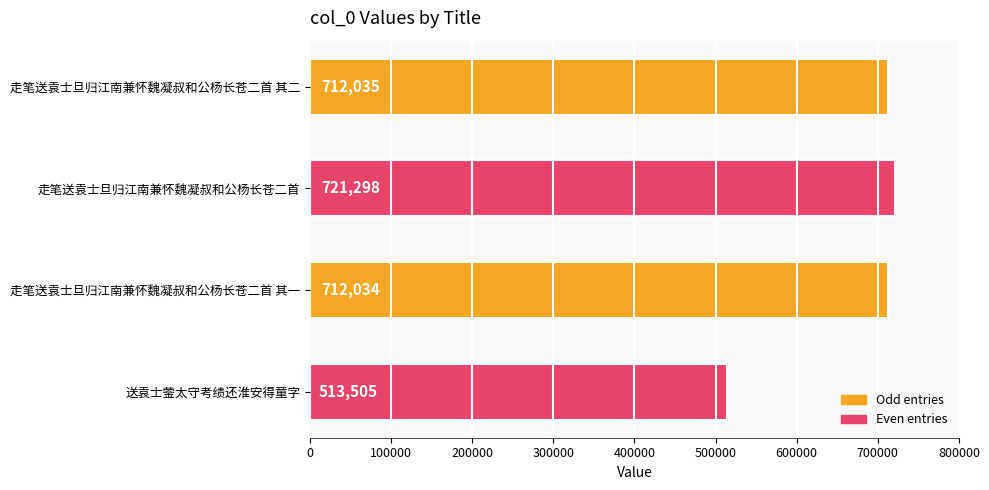

What is the difference between the second highest and minimum values?

198530